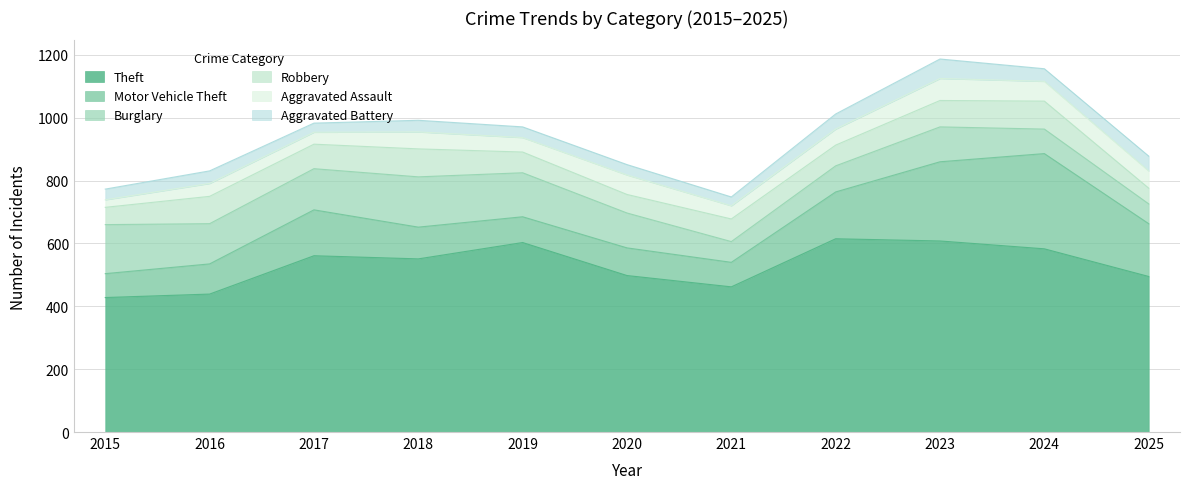

Reading right to left, transcribe all the data shown in this chart.

Theft: 2025=495	2024=583	2023=608	2022=615	2021=462	2020=498	2019=603	2018=551	2017=561	2016=439	2015=428
Motor Vehicle Theft: 2025=168	2024=303	2023=252	2022=149	2021=78	2020=88	2019=82	2018=101	2017=146	2016=96	2015=76
Burglary: 2025=63	2024=78	2023=111	2022=83	2021=66	2020=111	2019=140	2018=160	2017=131	2016=128	2015=156
Robbery: 2025=50	2024=89	2023=84	2022=66	2021=72	2020=59	2019=66	2018=89	2017=78	2016=87	2015=55
Aggravated Assault: 2025=55	2024=63	2023=70	2022=51	2021=42	2020=62	2019=46	2018=54	2017=38	2016=41	2015=24
Aggravated Battery: 2025=47	2024=40	2023=62	2022=48	2021=28	2020=33	2019=34	2018=37	2017=29	2016=40	2015=34